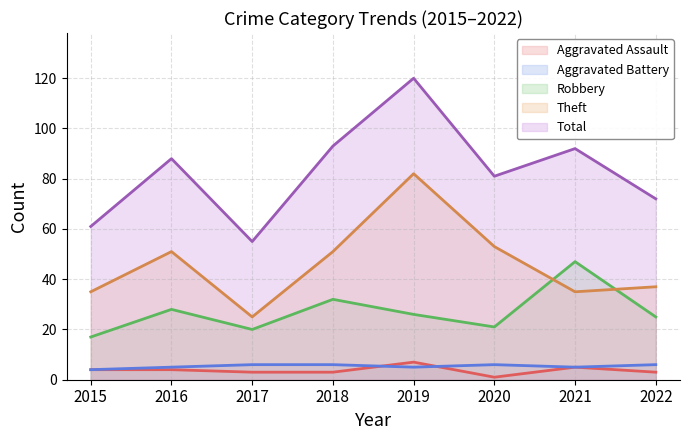

Reading left to right, extract all data points from this chart.

Aggravated Assault: 2015=4	2016=4	2017=3	2018=3	2019=7	2020=1	2021=5	2022=3
Aggravated Battery: 2015=4	2016=5	2017=6	2018=6	2019=5	2020=6	2021=5	2022=6
Robbery: 2015=17	2016=28	2017=20	2018=32	2019=26	2020=21	2021=47	2022=25
Theft: 2015=35	2016=51	2017=25	2018=51	2019=82	2020=53	2021=35	2022=37
Total: 2015=61	2016=88	2017=55	2018=93	2019=120	2020=81	2021=92	2022=72